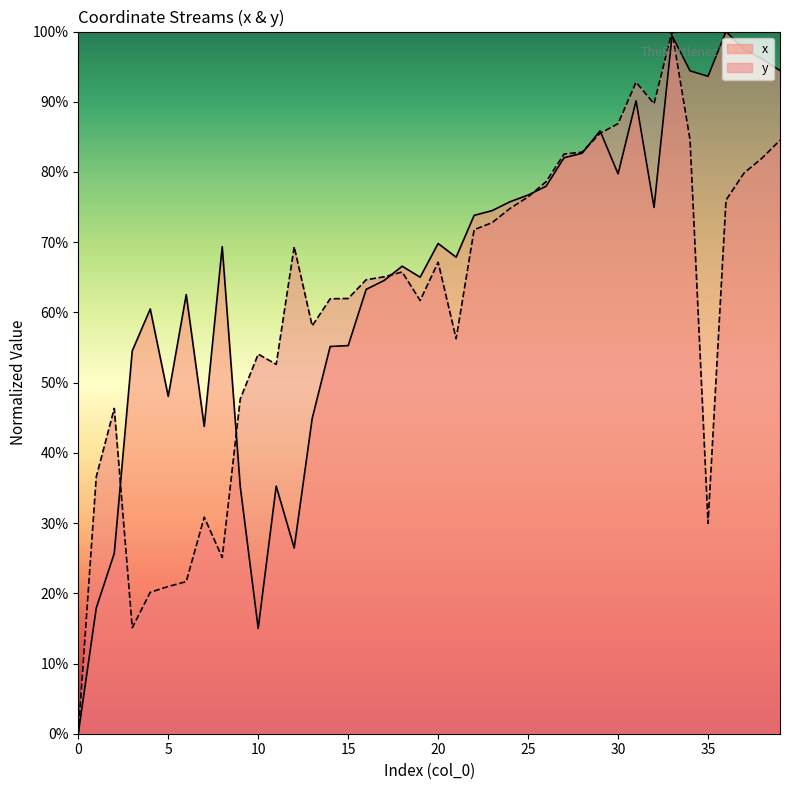

How many intersections are there between x and y?

7